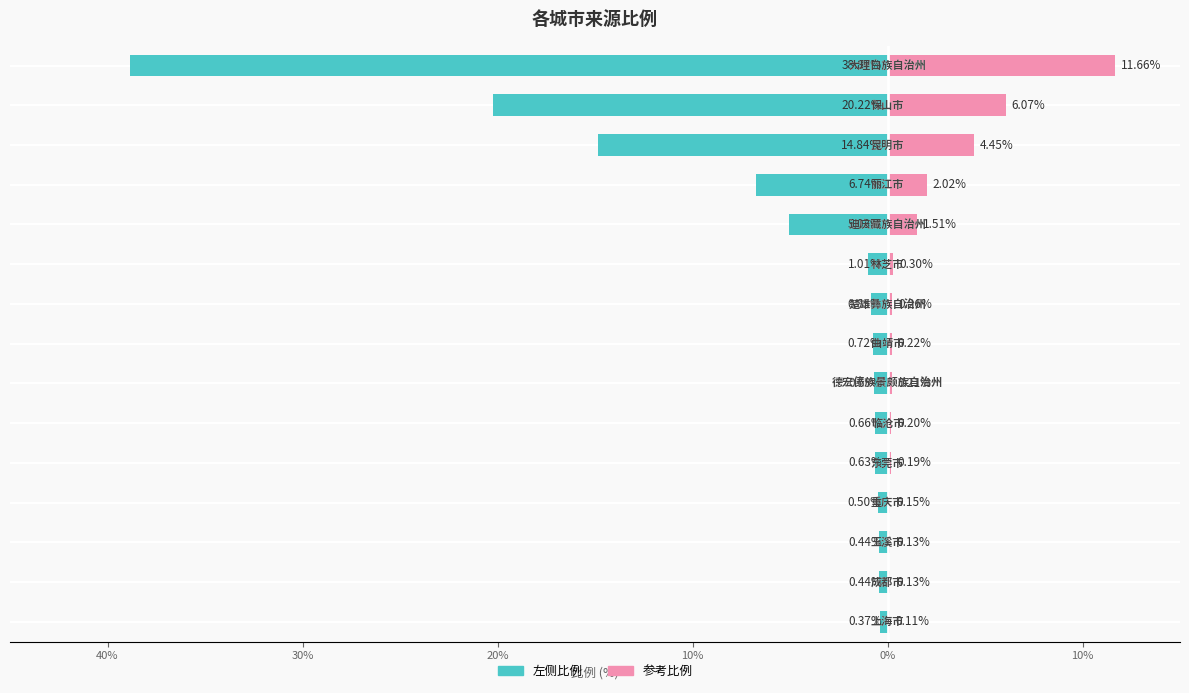

What are all the series names shown in the legend?

左侧比例, 参考比例